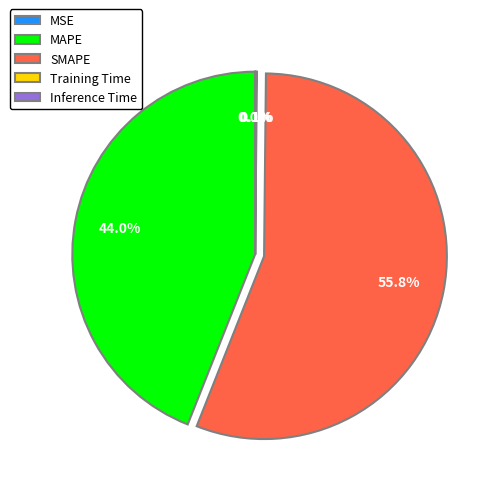

What is the largest slice in the pie chart?

SMAPE